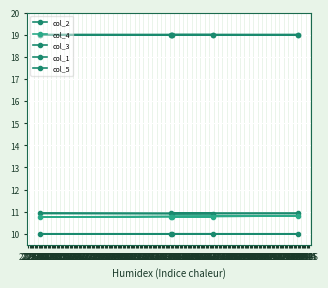

How many categories are shown in the chart?

5